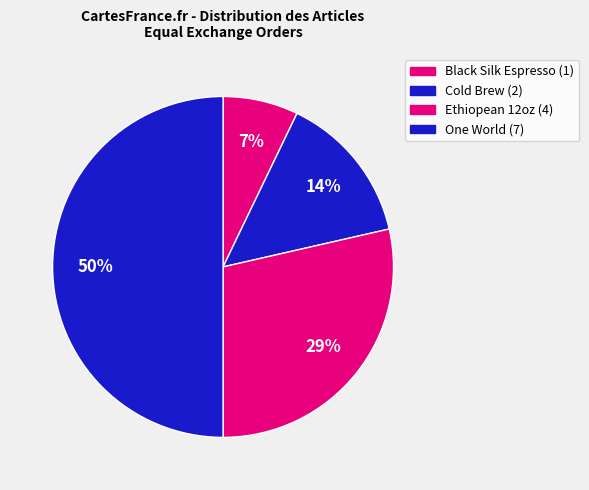

How many slices are in this pie chart?

4